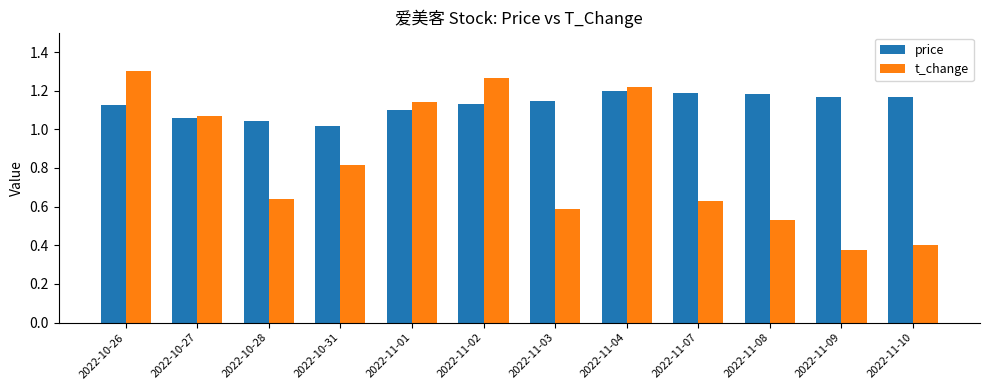

The price series shows 1.4 at 2022-10-31. True or false?

False